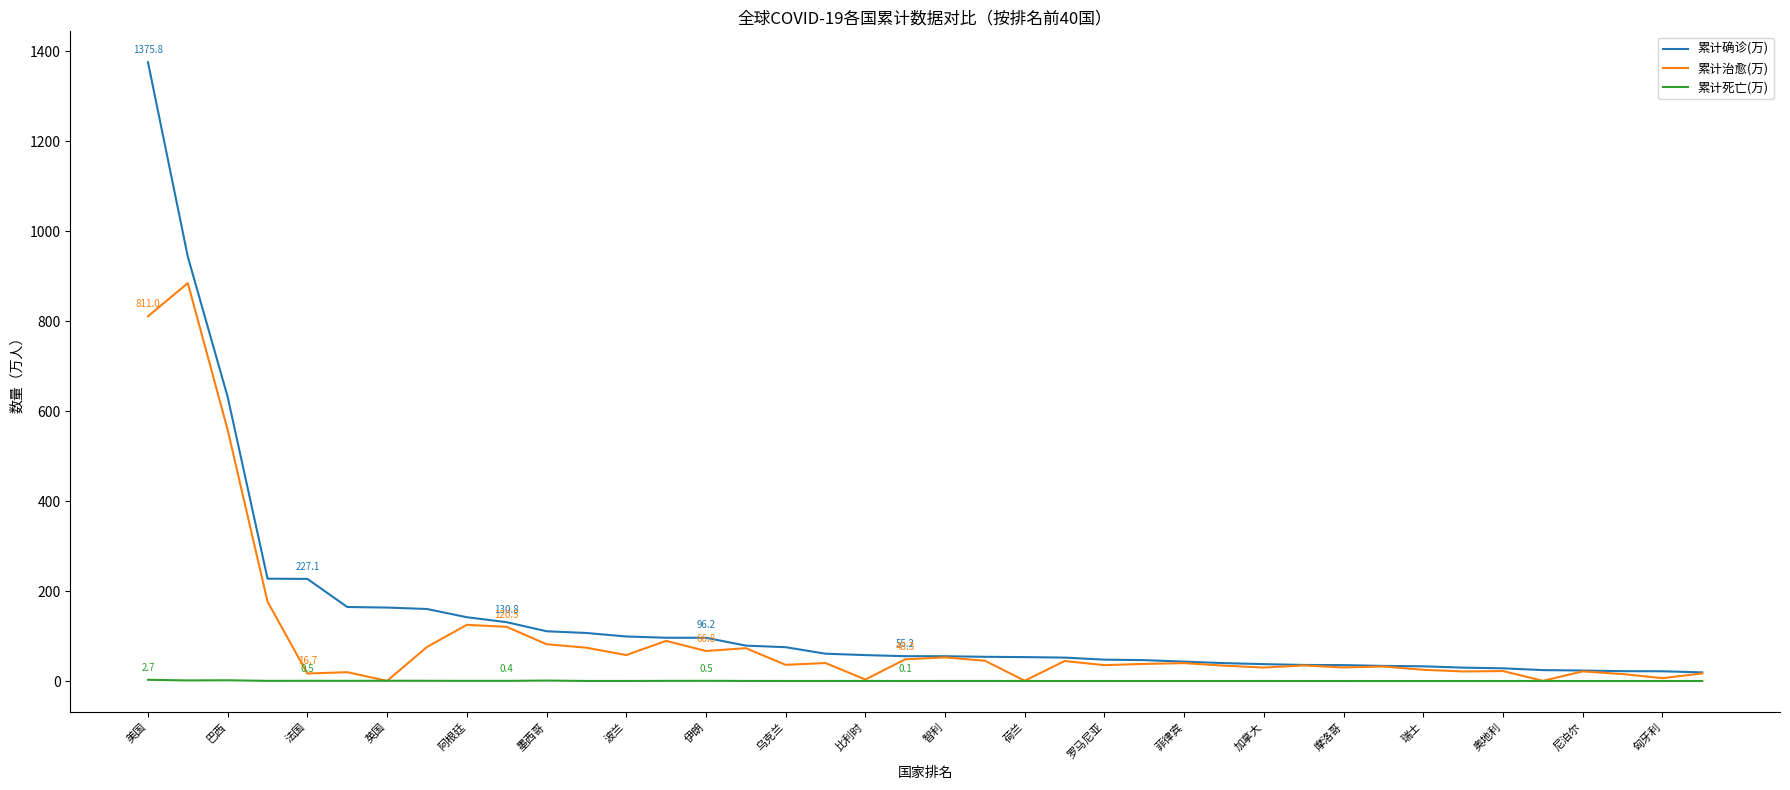

Which series has the widest spread of values?

累计确诊(万)